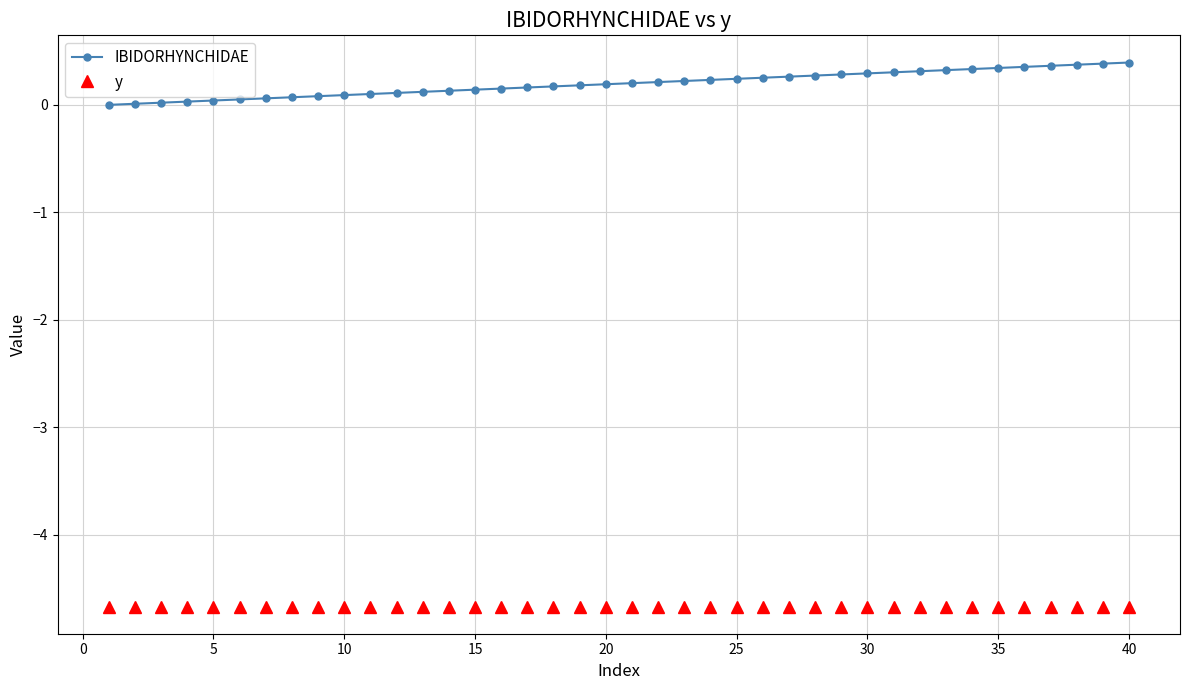

What is the smallest value displayed?

-4.7